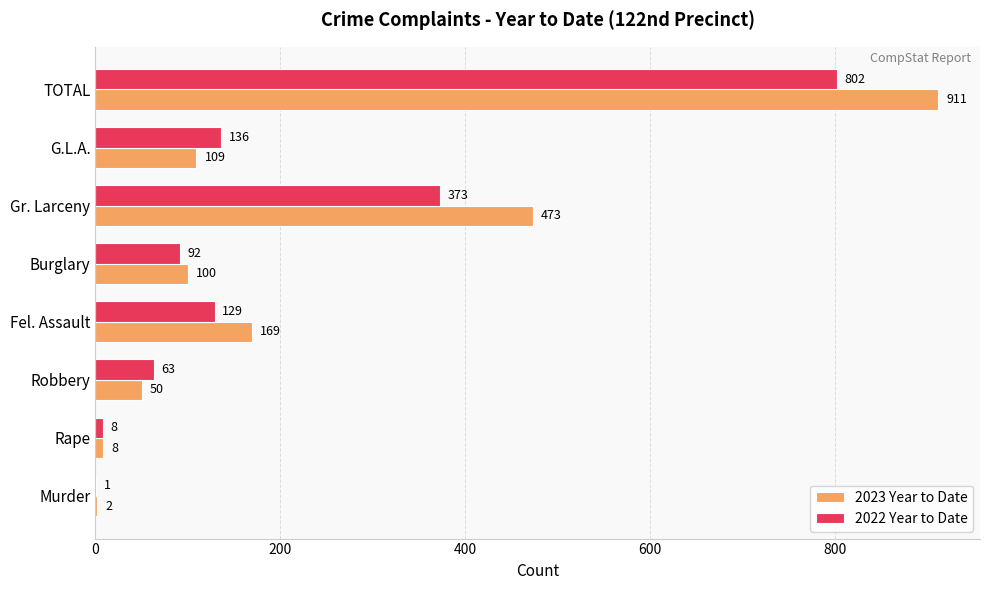

Which series has the largest range (max minus min)?

2023 Year to Date